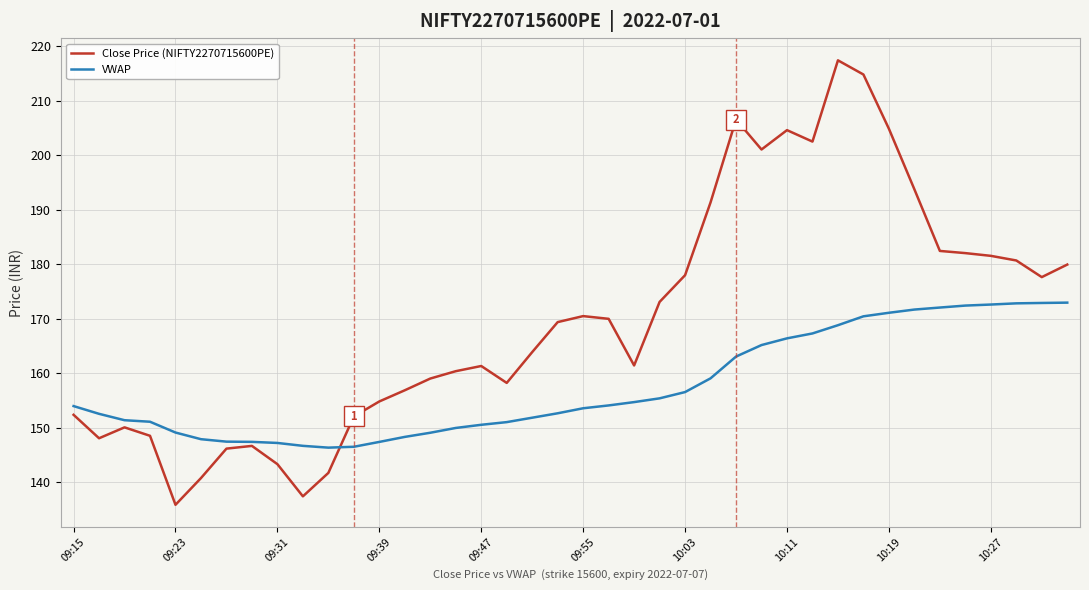

Which series has the largest total across all categories?

Close Price (NIFTY2270715600PE)